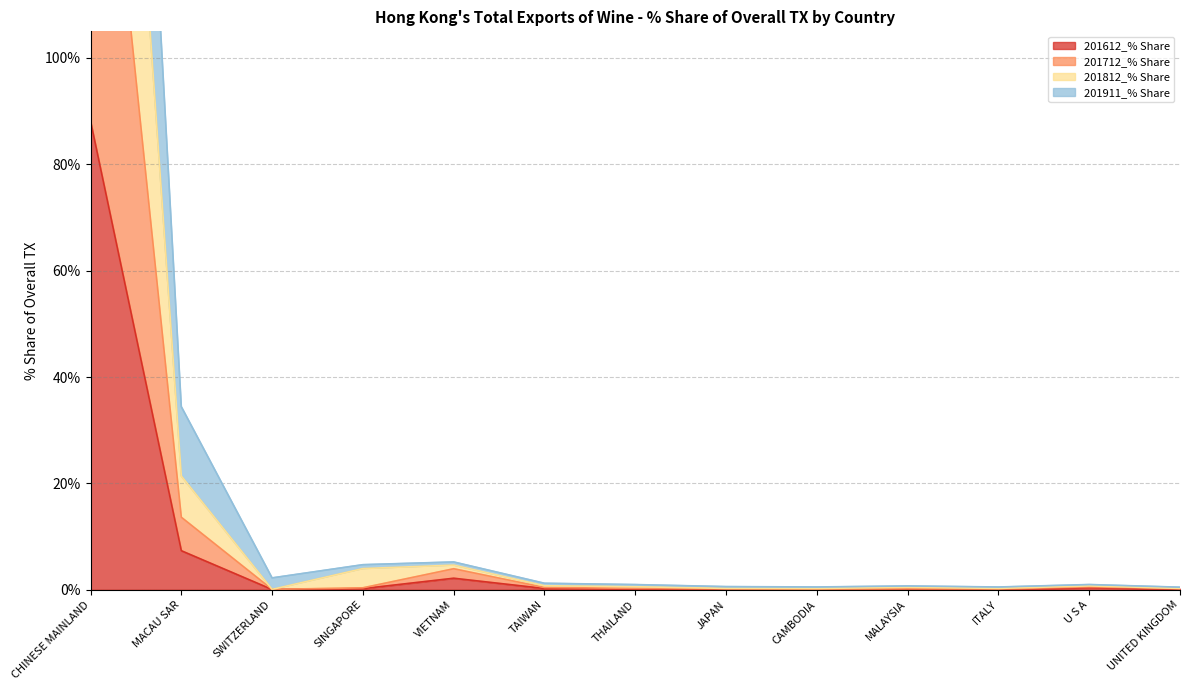

What is the difference between the highest and lowest values at CHINESE MAINLAND?

257.0